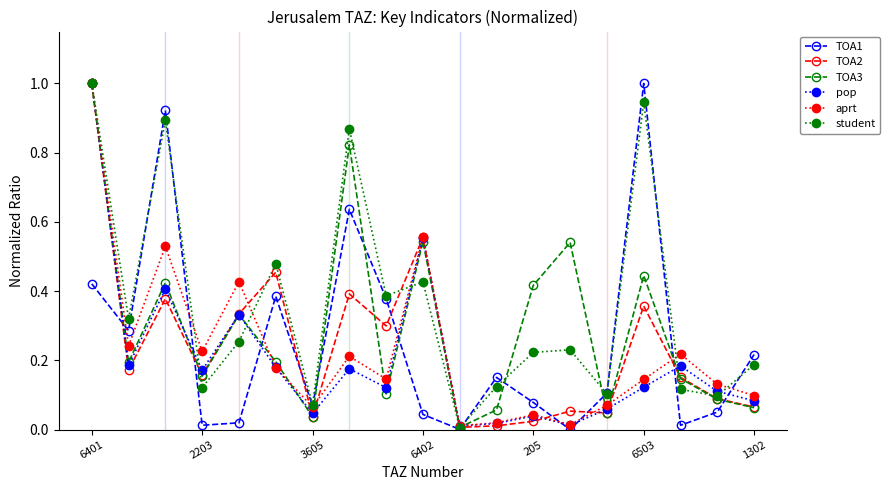

True or false: student has more than 0 interior local peaks.

True